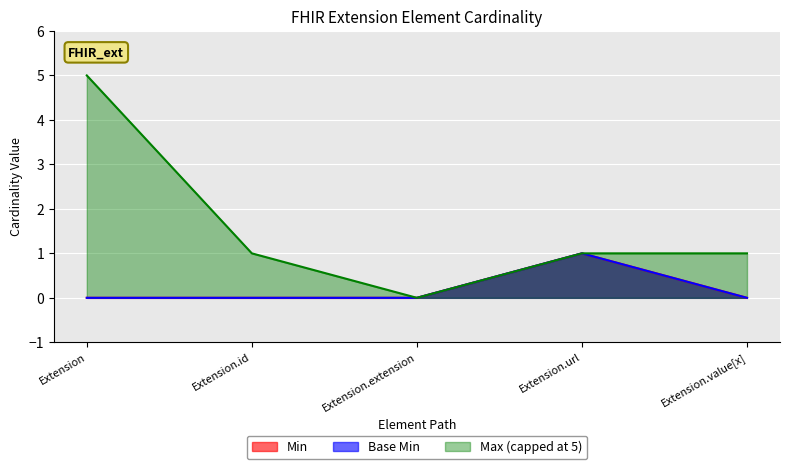

What is the label of the 3rd point from the left?

Extension.extension